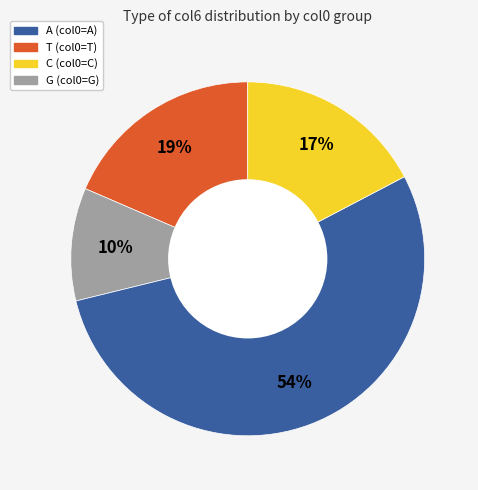

Is there a majority slice in this chart?

Yes